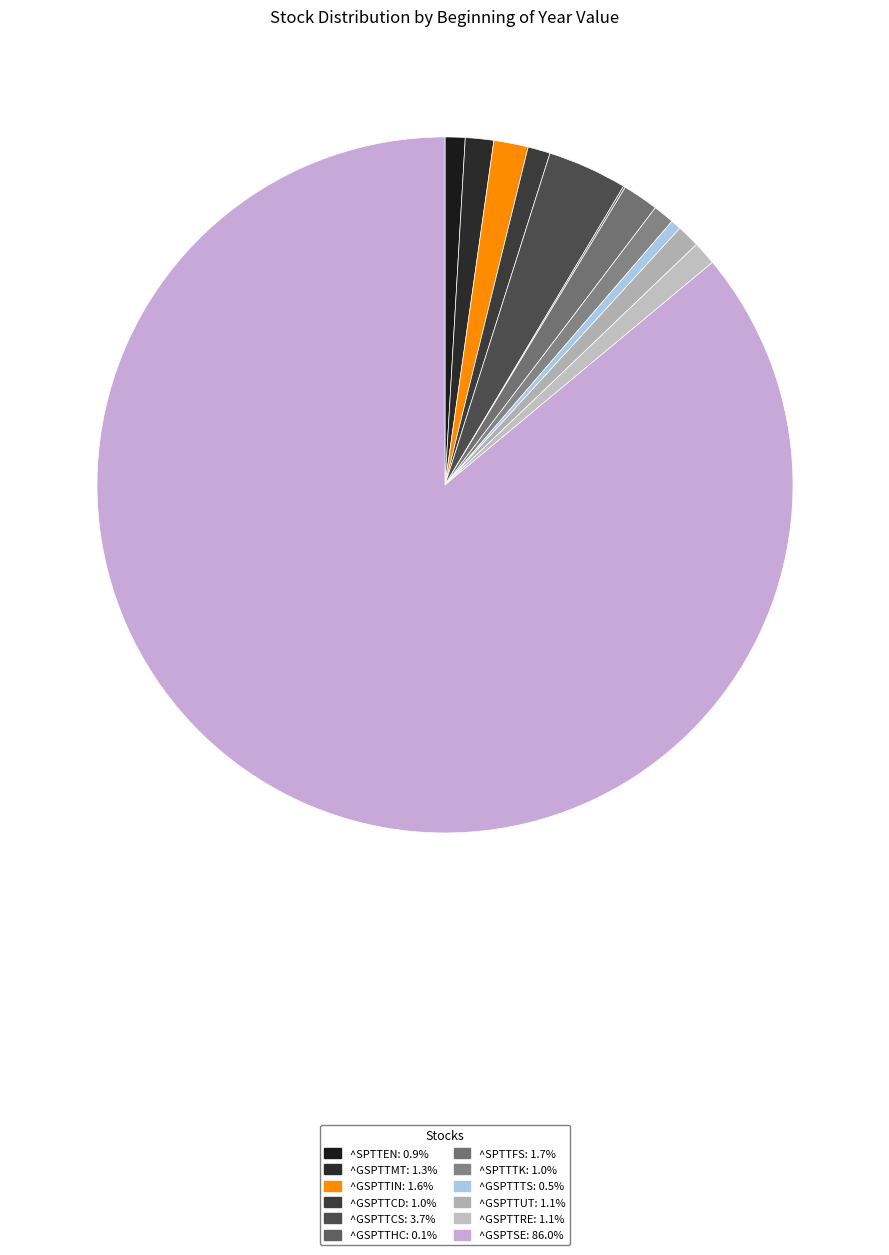

Rank the categories by value from highest to lowest.

^GSPTSE, ^GSPTTCS, ^SPTTFS, ^GSPTTIN, ^GSPTTMT, ^GSPTTRE, ^GSPTTUT, ^GSPTTCD, ^SPTTTK, ^SPTTEN, ^GSPTTTS, ^GSPTTHC